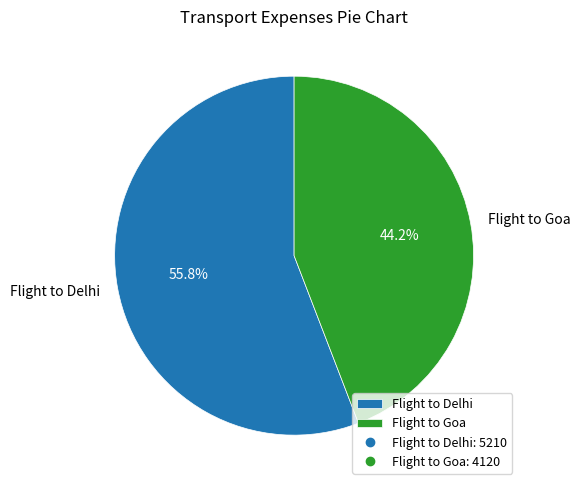

Count the number of slices in the pie.

2